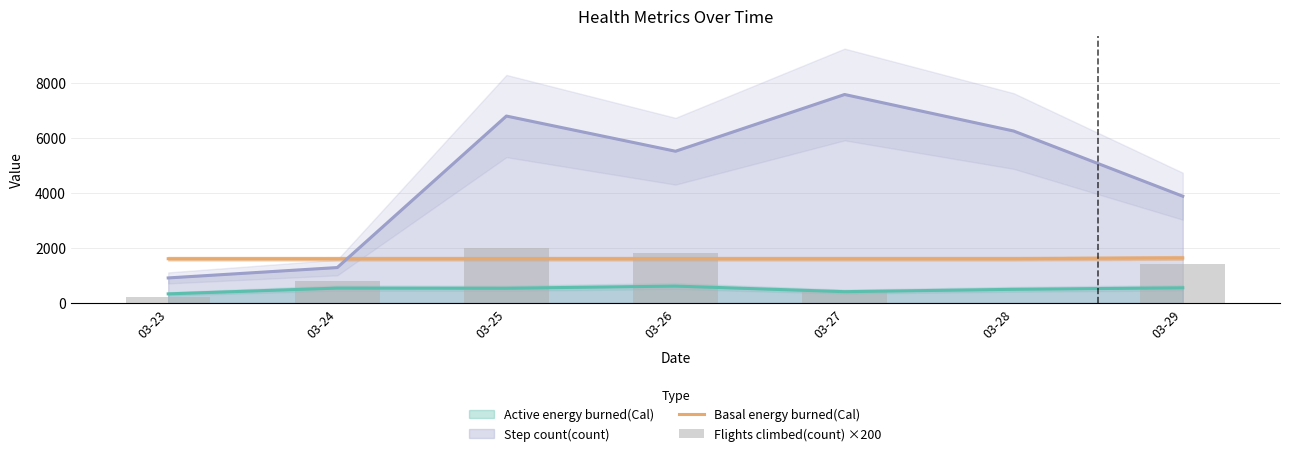

How many groups of bars are there?

7